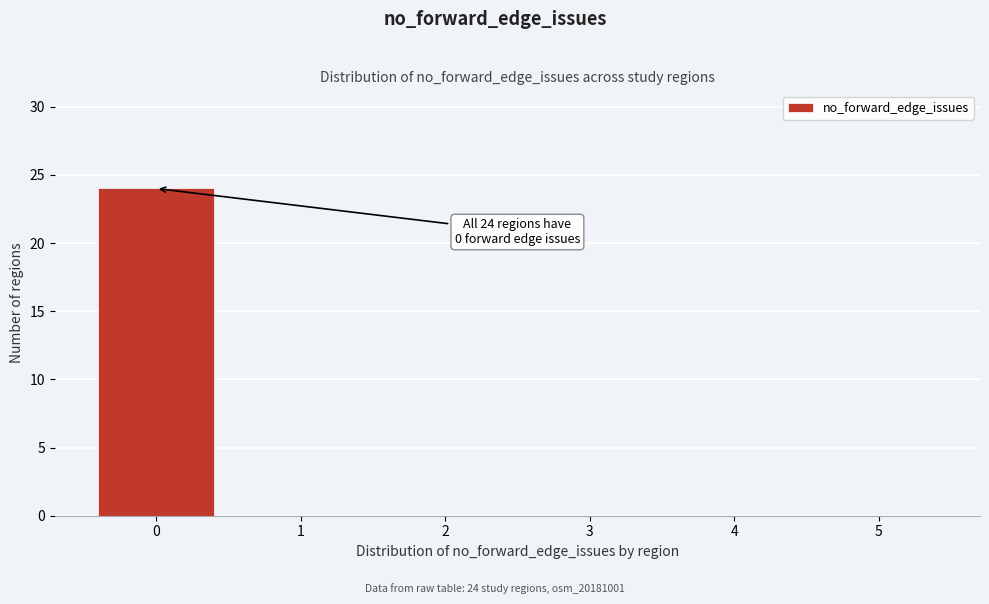

Which range on the x-axis has the tallest bar?

-0.5 to 0.5